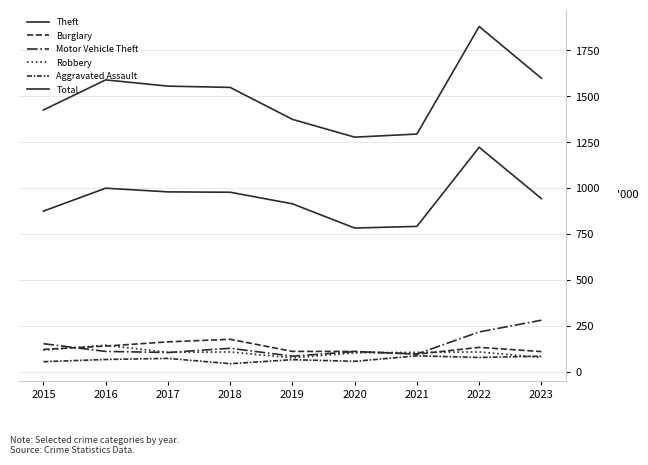

True or false: Theft has more than 0 points higher than both neighbors.

True